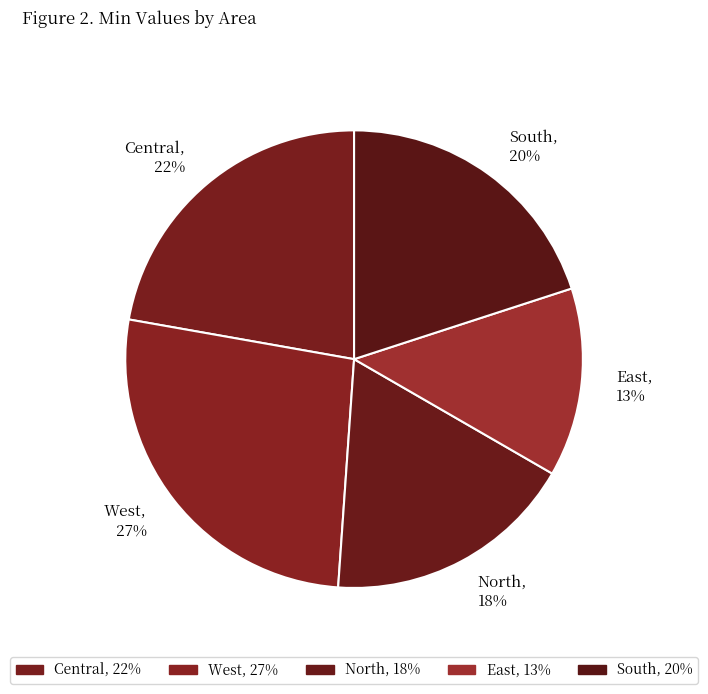

Which has a higher value, West or North?

West